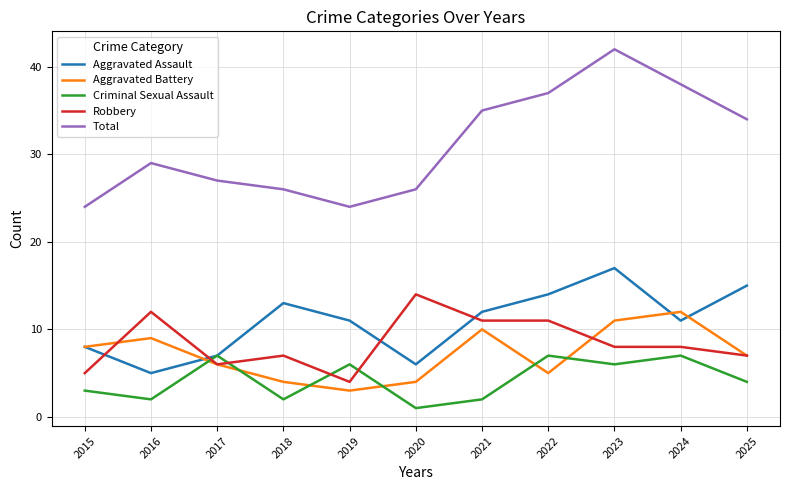

Which category has the lowest value in the Aggravated Assault series?

2016